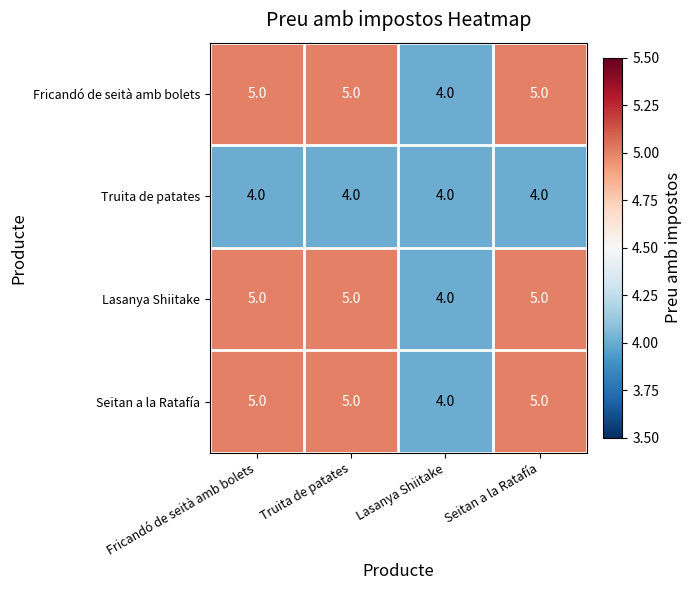

What is the average value of the Fricandó de seità amb bolets series?

5